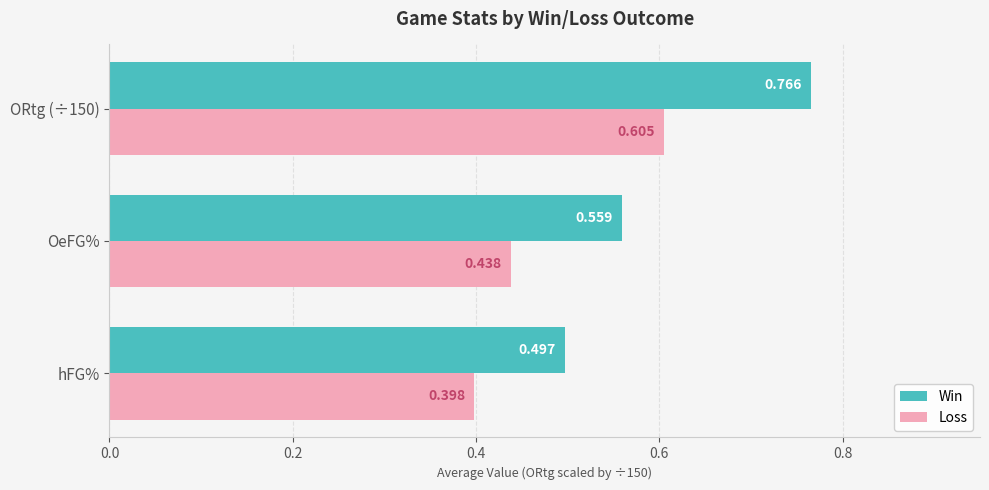

Which series changed the most between hFG% and OeFG%?

Win